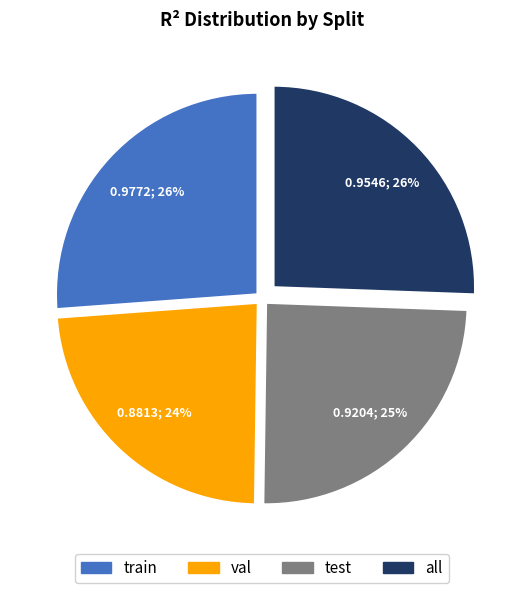

What is the smallest slice in the pie chart?

val